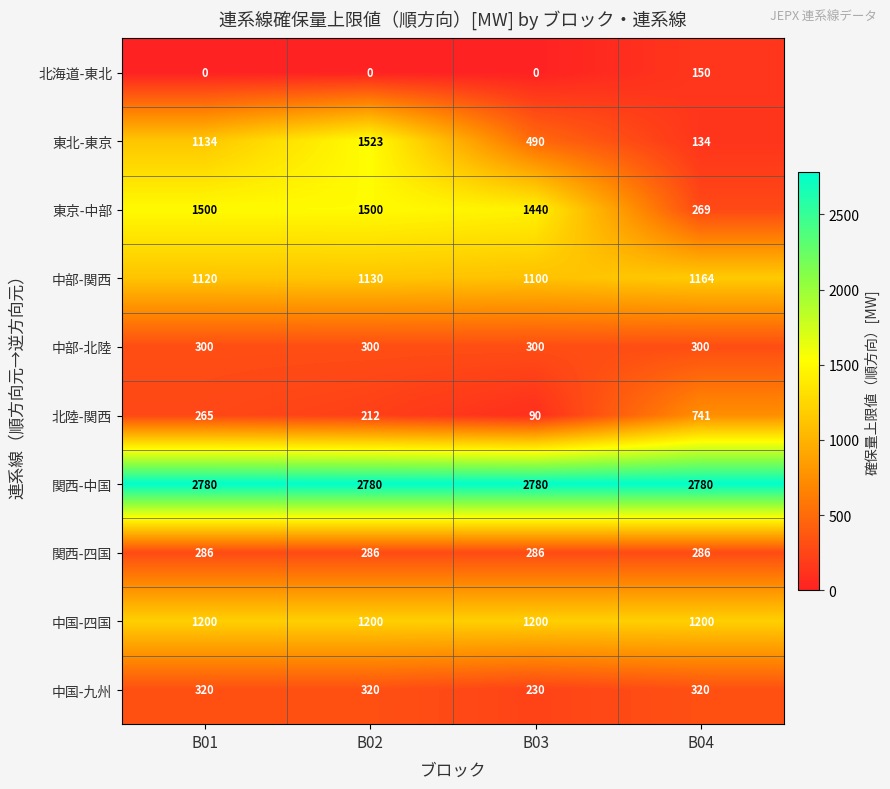

At which label is 東北-東京 closest to 828?

B01